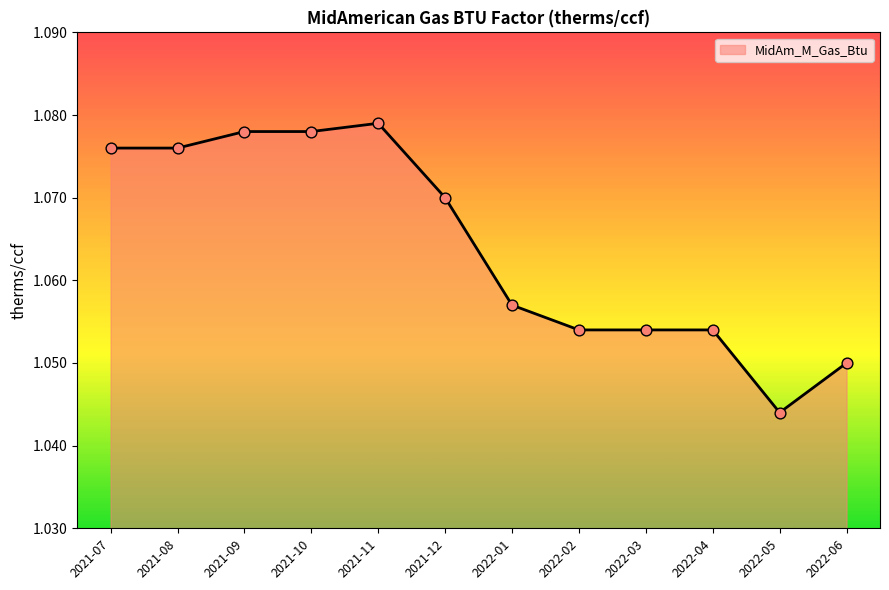

Which has a higher value, 2022-02 or 2022-05?

2022-02